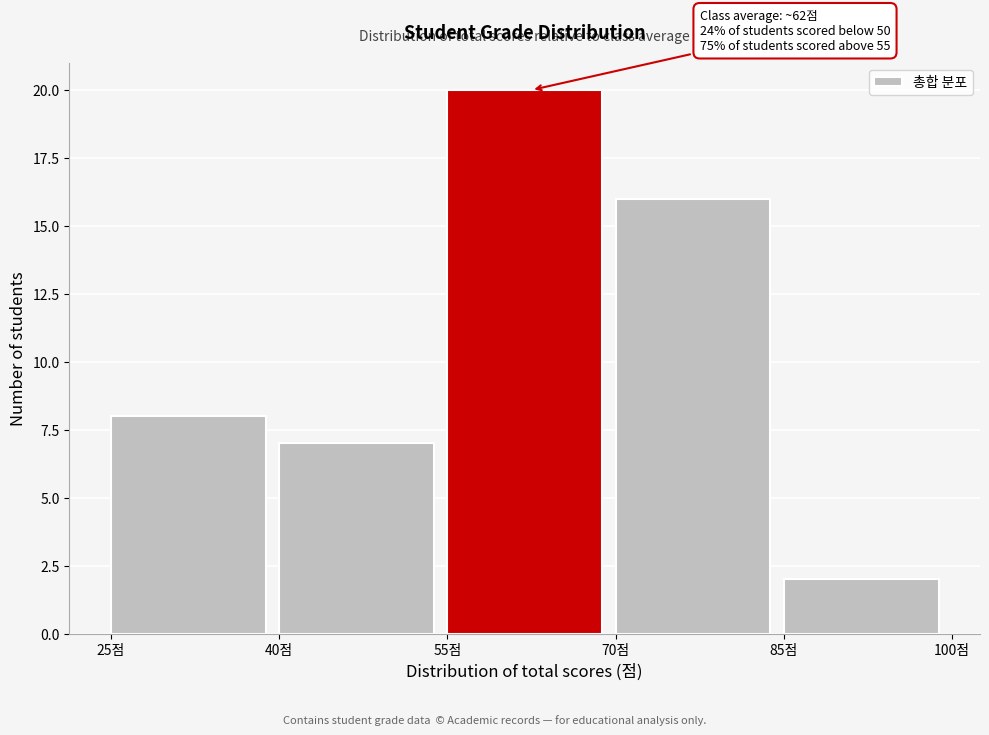

Which range on the x-axis has the tallest bar?

55 to 70